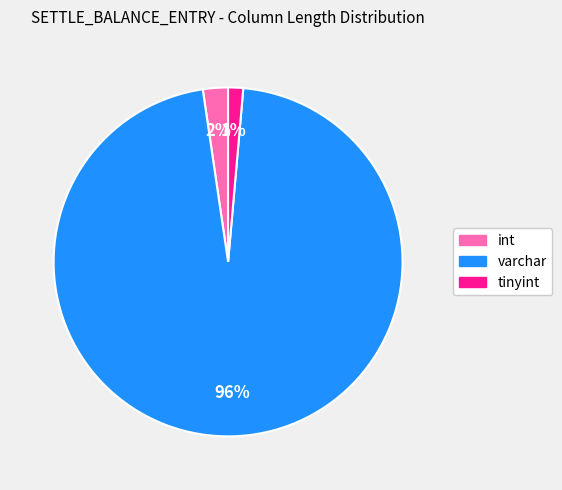

To the nearest percent, what is the average slice percentage?

33%